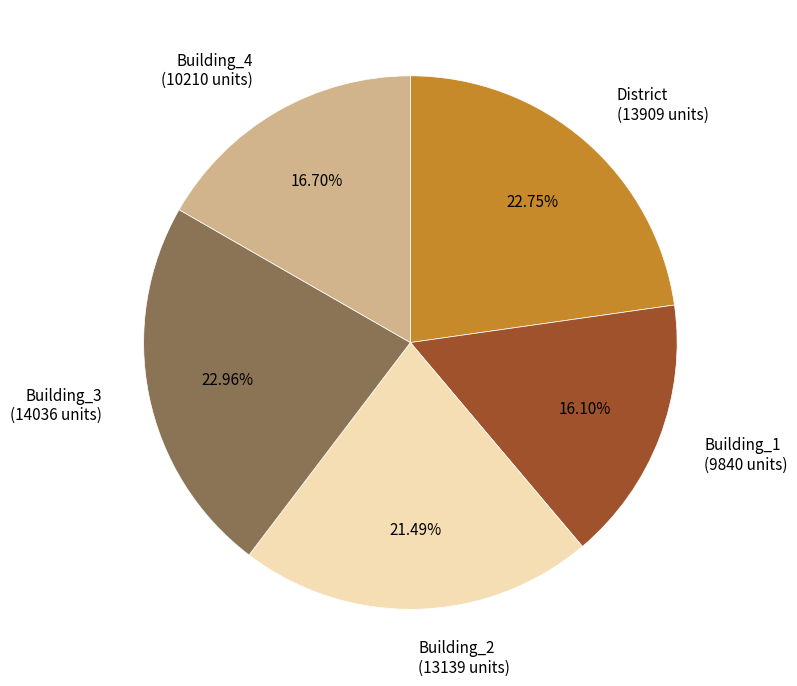

How many segments does this pie chart have?

5